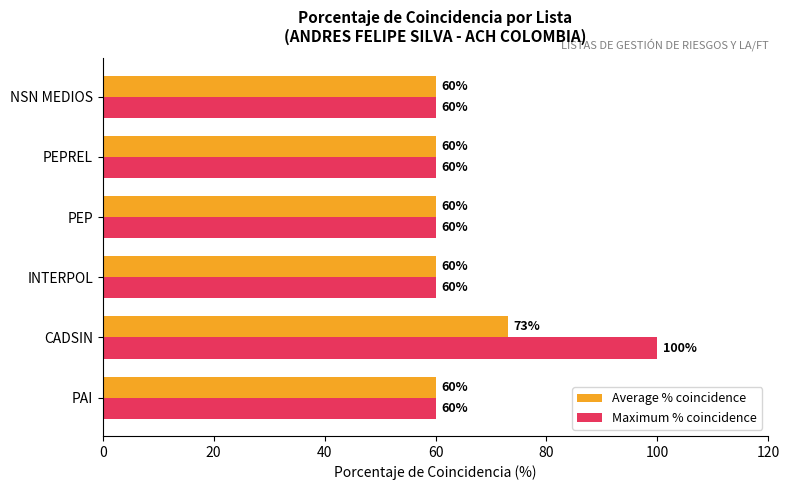

How many values in the Maximum % coincidence series exceed 60?

1